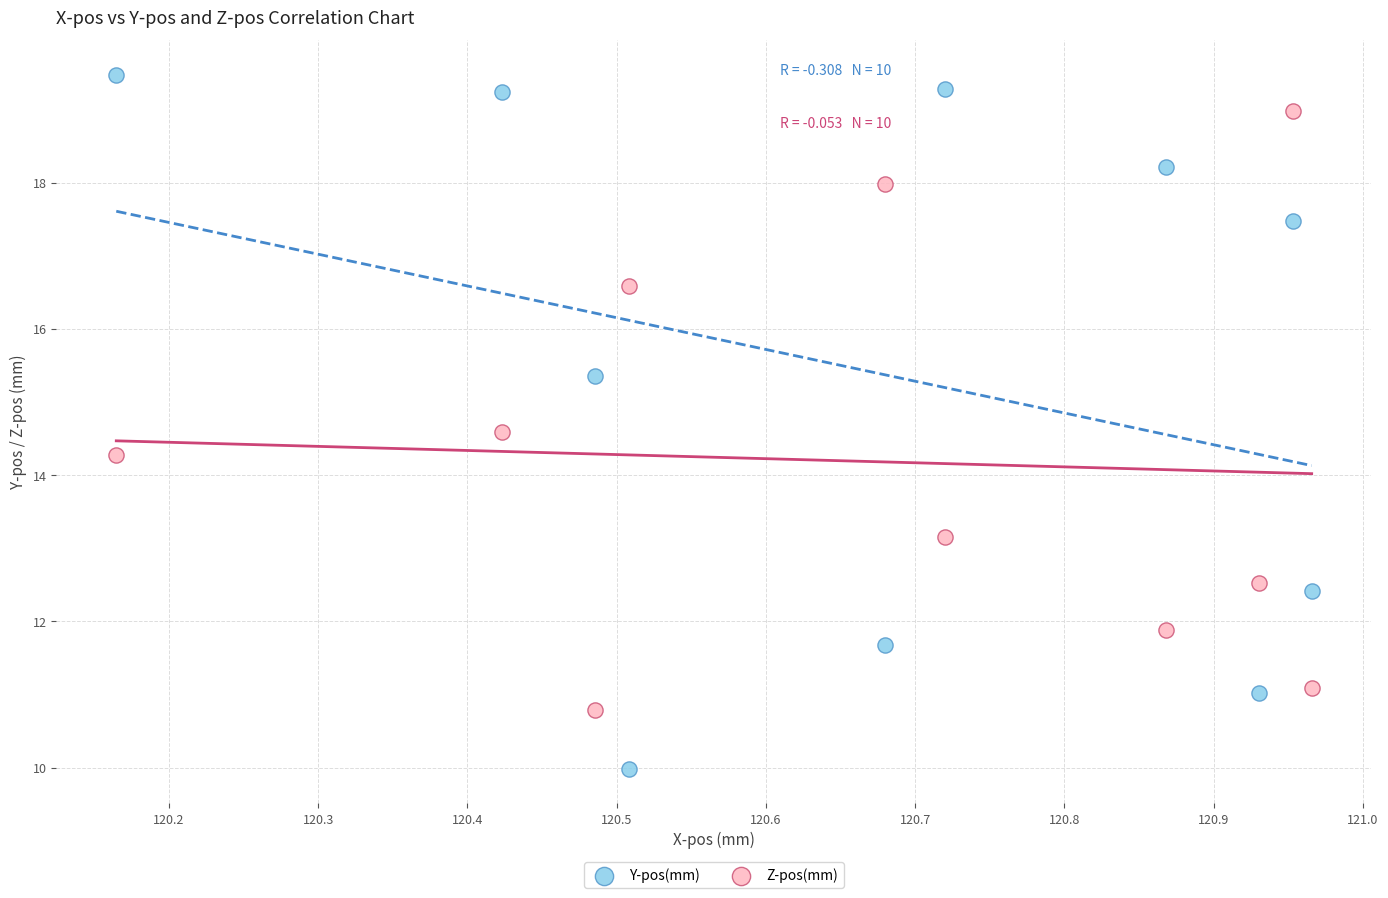

Which series has the largest Y range (max minus min)?

Y-pos(mm)